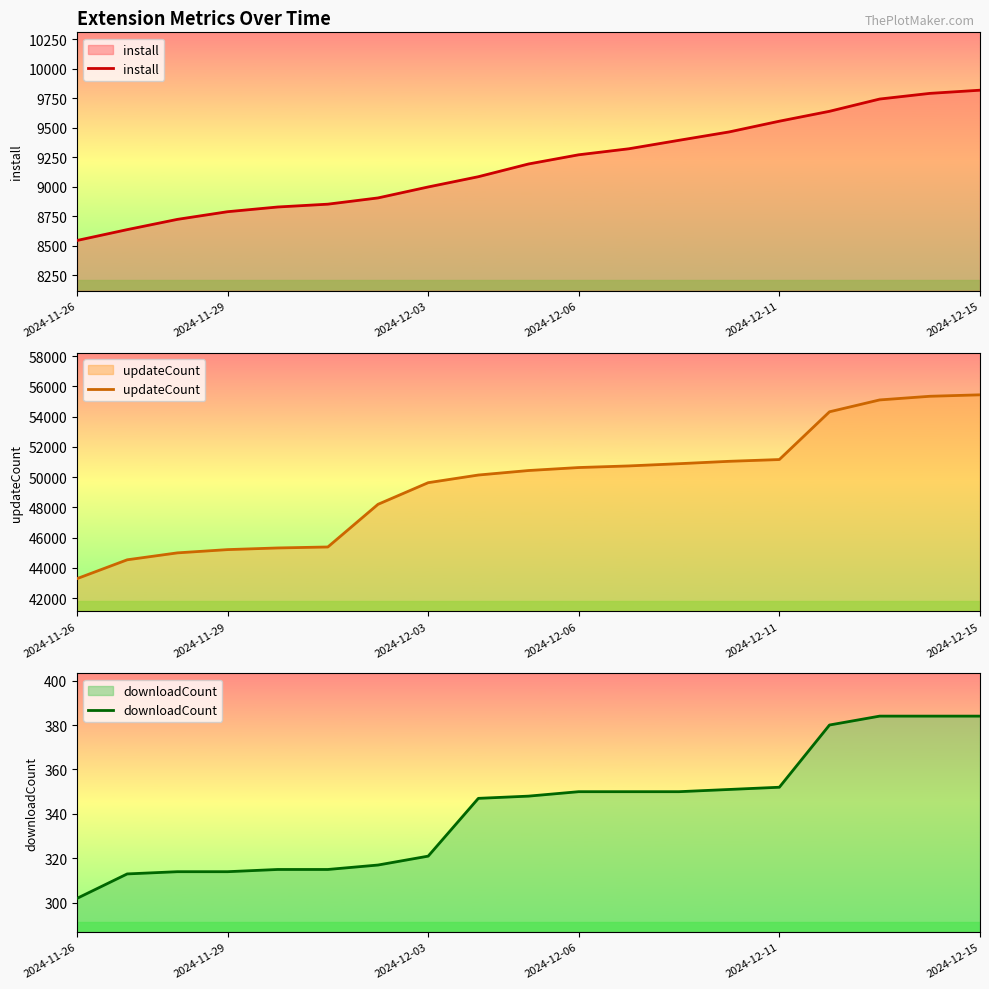

What is the sum of all downloadCount values?

6491